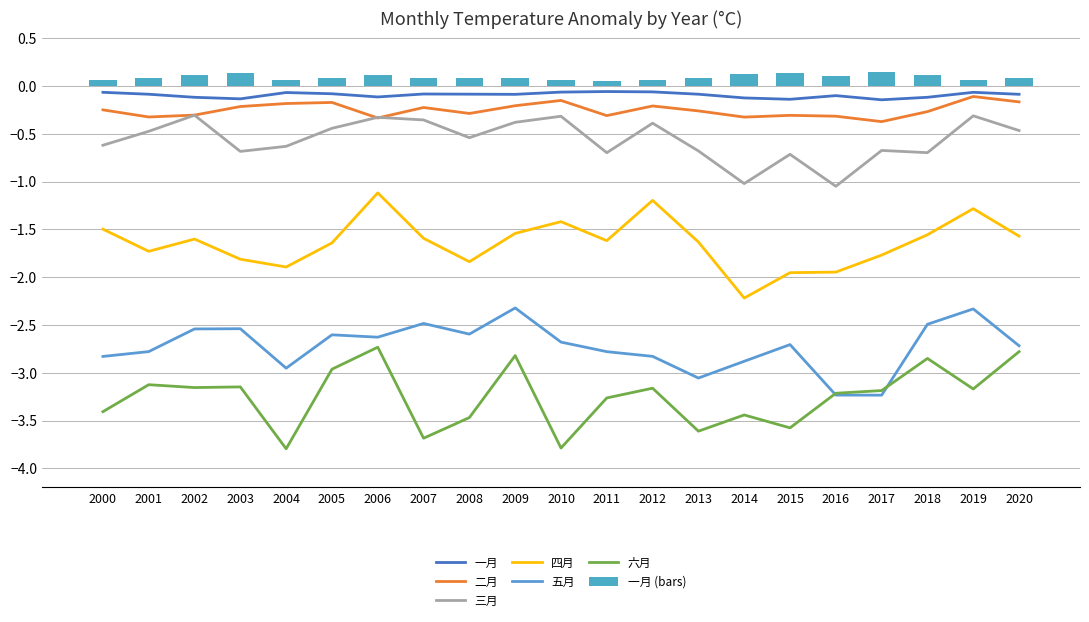

What is the difference between the second highest and second lowest values in the 五月 series?

0.9